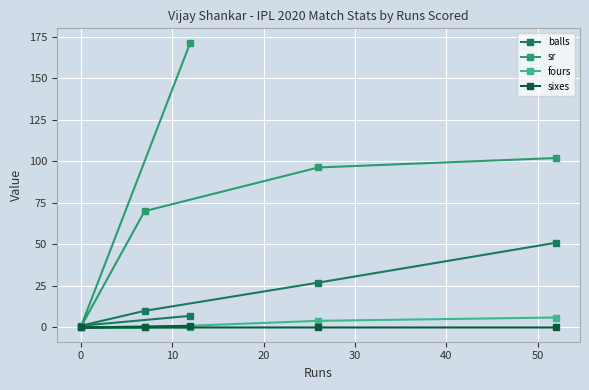

Which series has the largest total across all categories?

sr